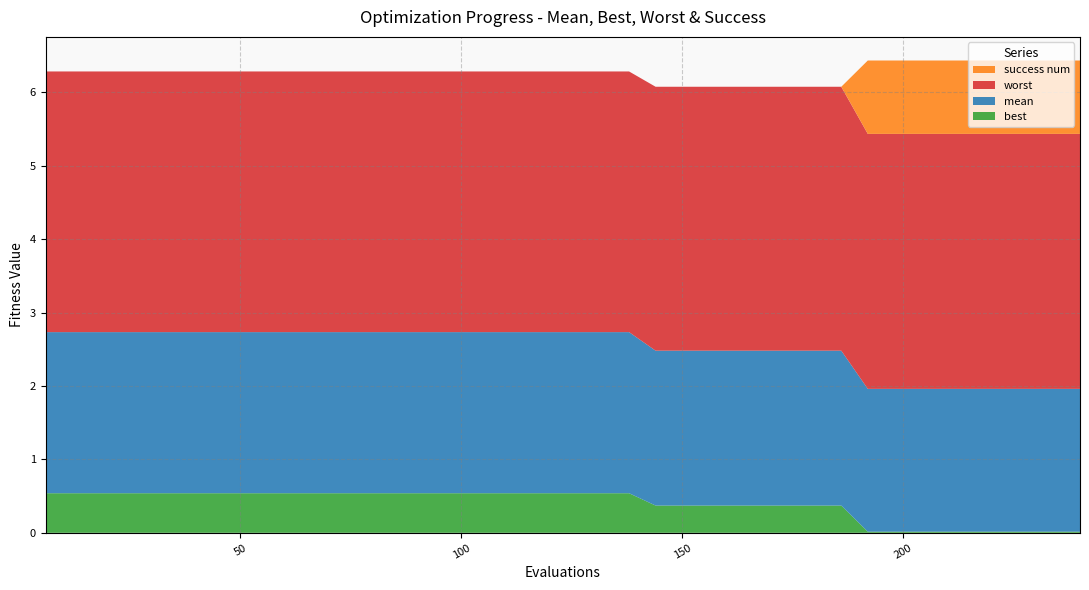

Reading left to right, extract all data points from this chart.

mean: 0=2.2	1=2.2	2=2.2	3=2.2	4=2.2	5=2.2	6=2.2	7=2.2	8=2.2	9=2.2	10=2.2	11=2.2	12=2.2	13=2.2	14=2.2	15=2.2	16=2.2	17=2.2	18=2.2	19=2.2	20=2.2	21=2.2	22=2.2	23=2.1	24=2.1	25=2.1	26=2.1	27=2.1	28=2.1	29=2.1	30=2.1	31=1.9	32=1.9	33=1.9	34=1.9	35=1.9	36=1.9	37=1.9	38=1.9	39=1.9
best: 0=0.5	1=0.5	2=0.5	3=0.5	4=0.5	5=0.5	6=0.5	7=0.5	8=0.5	9=0.5	10=0.5	11=0.5	12=0.5	13=0.5	14=0.5	15=0.5	16=0.5	17=0.5	18=0.5	19=0.5	20=0.5	21=0.5	22=0.5	23=0.4	24=0.4	25=0.4	26=0.4	27=0.4	28=0.4	29=0.4	30=0.4	31=0.0	32=0.0	33=0.0	34=0.0	35=0.0	36=0.0	37=0.0	38=0.0	39=0.0
worst: 0=3.6	1=3.6	2=3.6	3=3.6	4=3.6	5=3.6	6=3.6	7=3.6	8=3.6	9=3.6	10=3.6	11=3.6	12=3.6	13=3.6	14=3.6	15=3.6	16=3.6	17=3.6	18=3.6	19=3.6	20=3.6	21=3.6	22=3.6	23=3.6	24=3.6	25=3.6	26=3.6	27=3.6	28=3.6	29=3.6	30=3.6	31=3.5	32=3.5	33=3.5	34=3.5	35=3.5	36=3.5	37=3.5	38=3.5	39=3.5
success num: 0=0.0	1=0.0	2=0.0	3=0.0	4=0.0	5=0.0	6=0.0	7=0.0	8=0.0	9=0.0	10=0.0	11=0.0	12=0.0	13=0.0	14=0.0	15=0.0	16=0.0	17=0.0	18=0.0	19=0.0	20=0.0	21=0.0	22=0.0	23=0.0	24=0.0	25=0.0	26=0.0	27=0.0	28=0.0	29=0.0	30=0.0	31=1.0	32=1.0	33=1.0	34=1.0	35=1.0	36=1.0	37=1.0	38=1.0	39=1.0